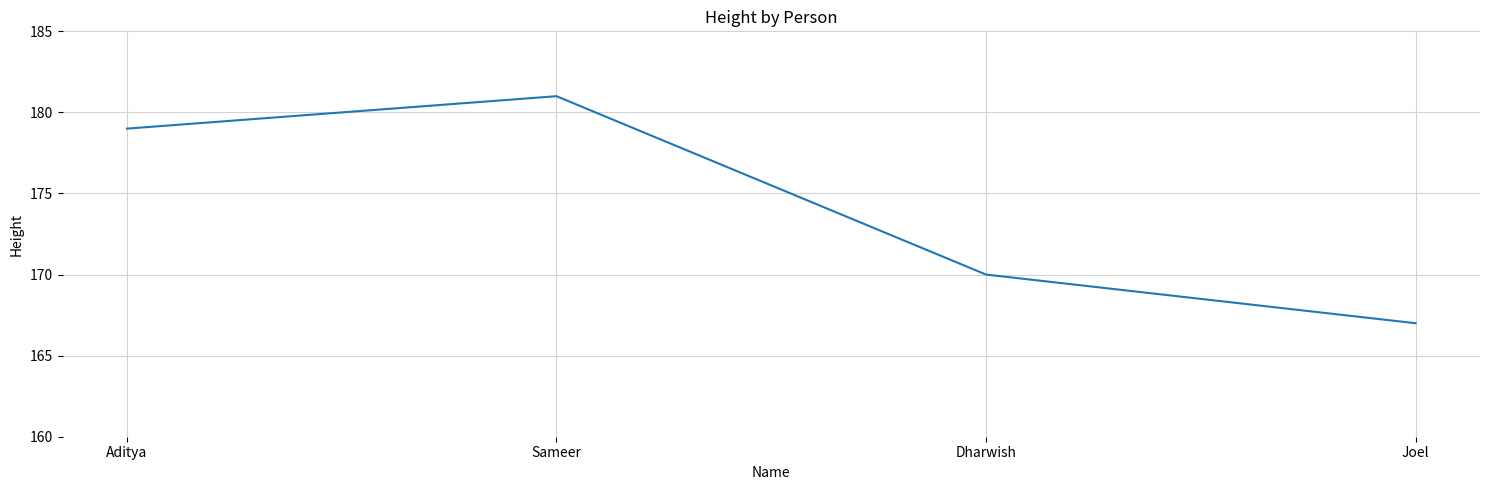

How many categories are shown in the chart?

4